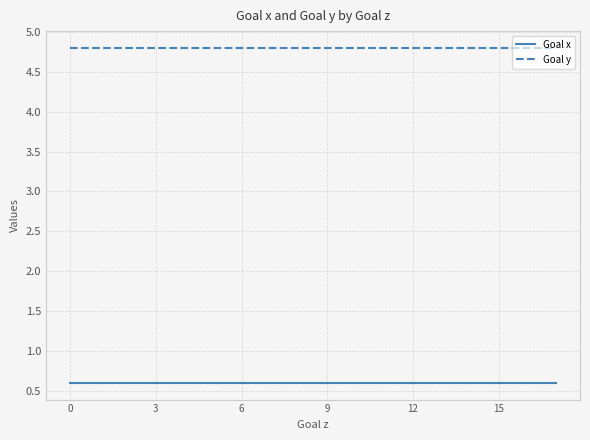

Which series has the largest total across all categories?

Goal y